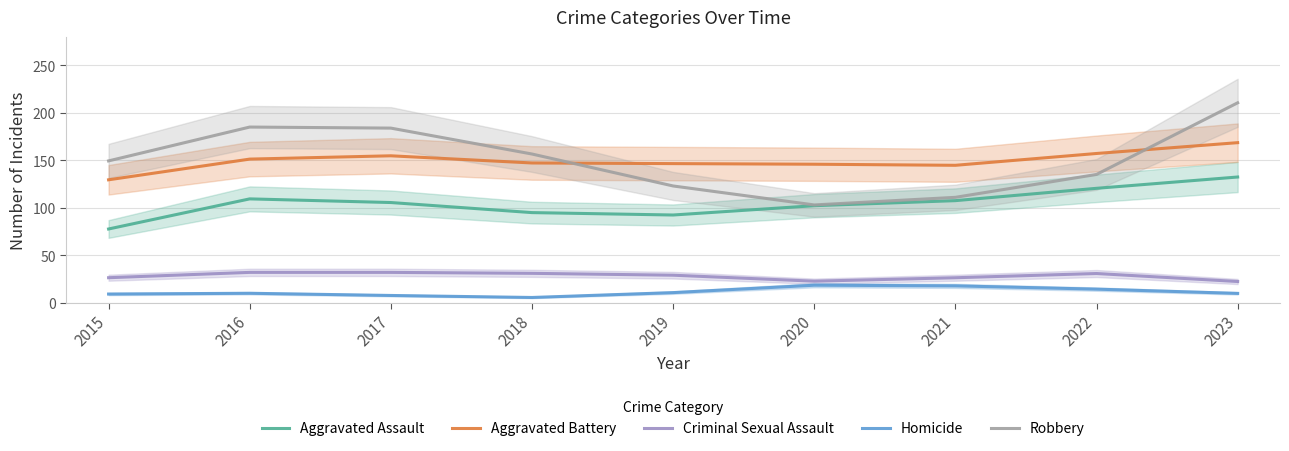

What is the greatest value displayed?

210.7